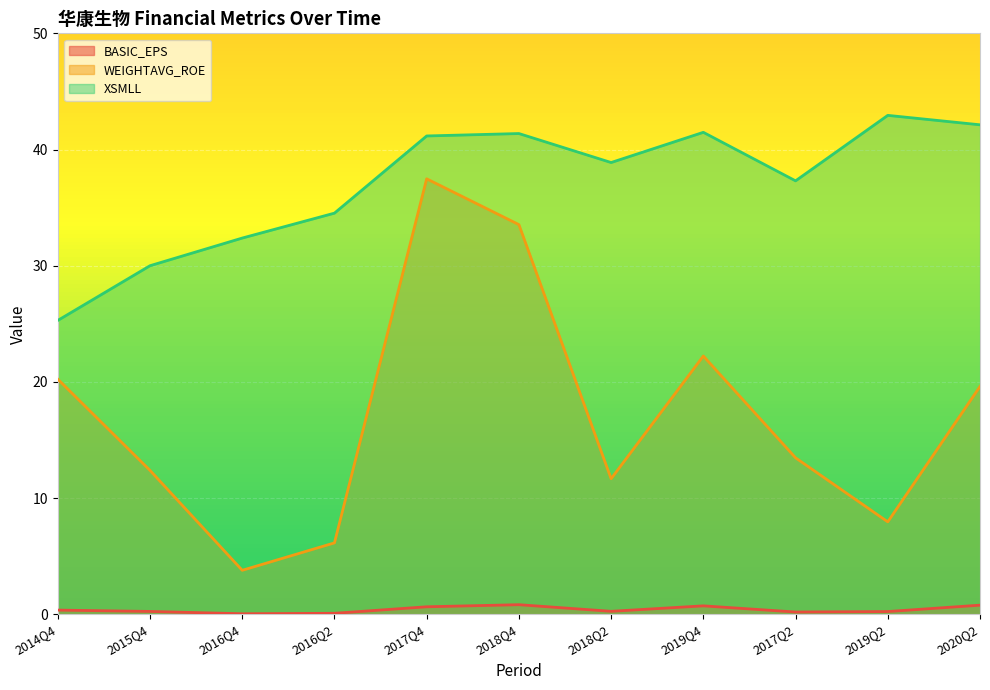

What is the lowest value of the XSMLL series?

25.3